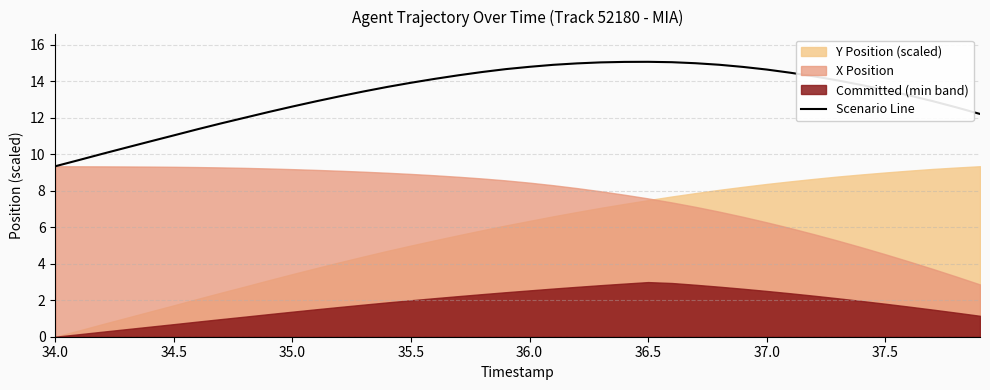

What is the minimum value for Scenario Line?

9.3